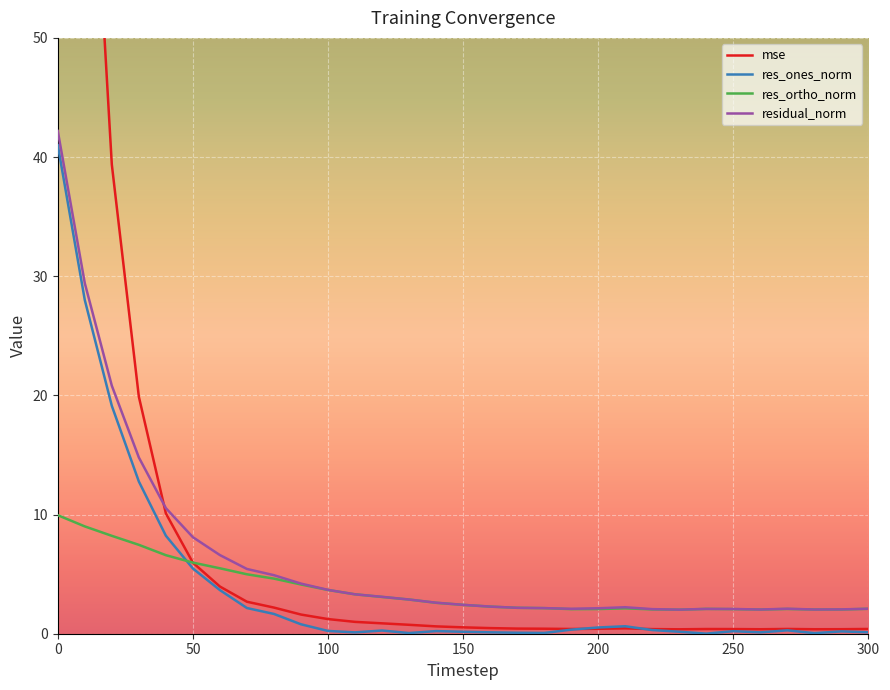

What is the lowest value of the residual_norm series?

2.0